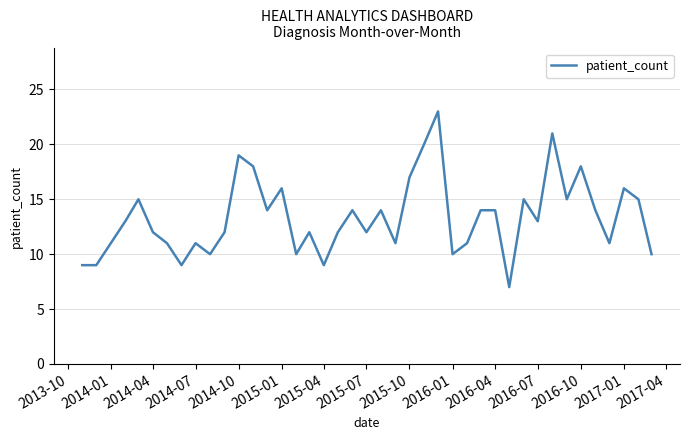

What is the greatest value displayed?

23